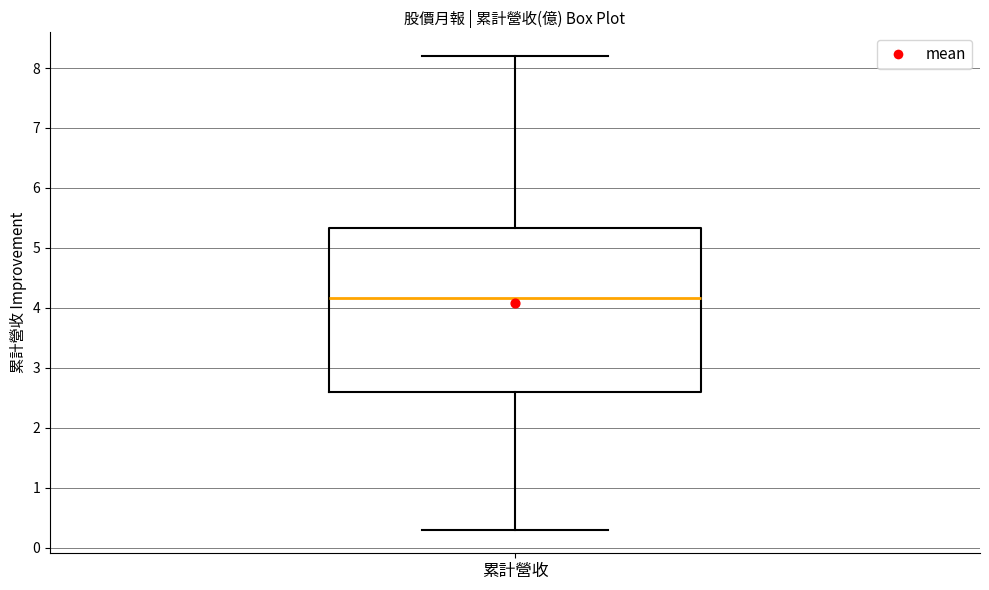

Read this box plot against the y-axis: the position of the median line, the range covered by the box, and the ends of both whiskers. The values are not printed on the chart, so give them approximately, as read against the axis.

median 4.2, box 2.6 to 5.3, whiskers 0.3 to 8.2